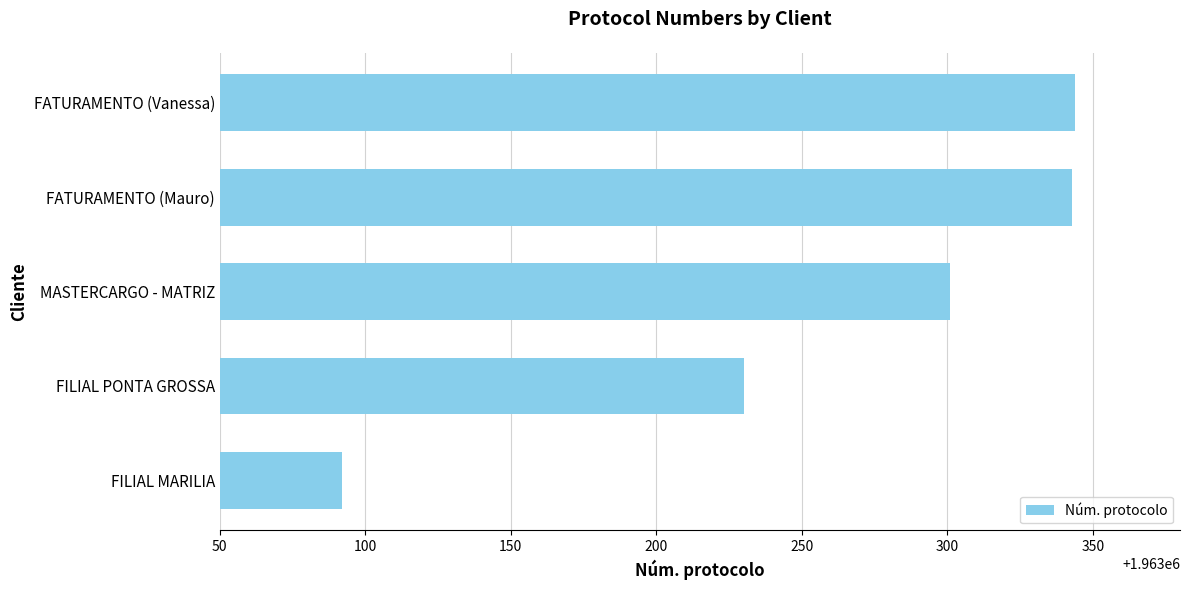

What value does the data have at FATURAMENTO (Vanessa)?

1963344